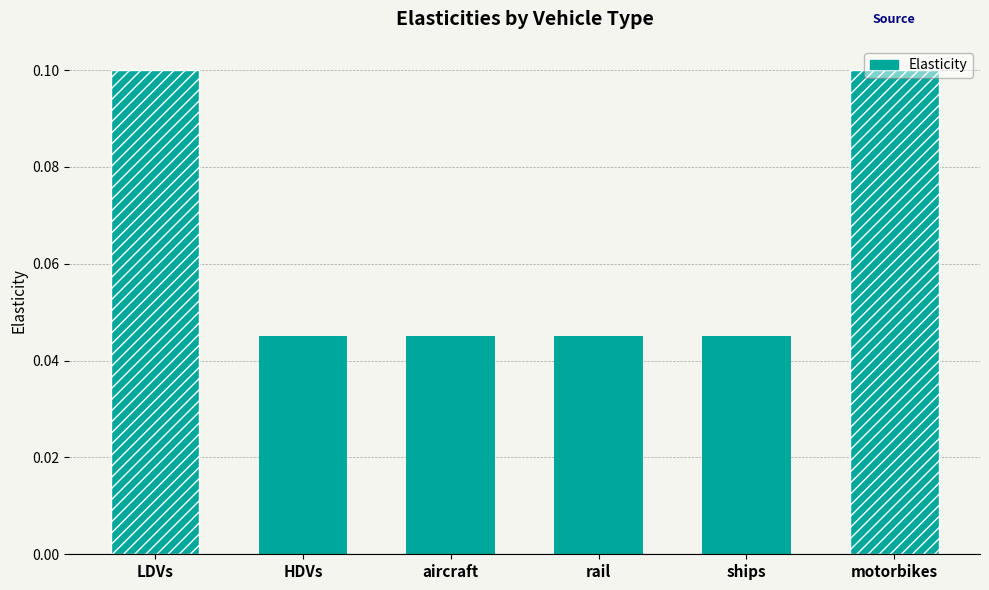

Is it true that the value at LDVs is 0.0?

False